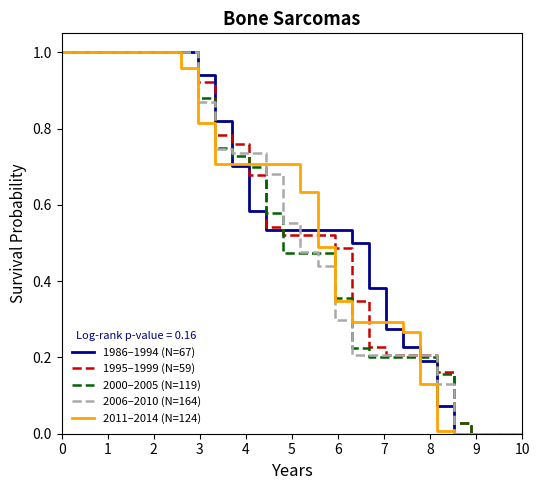

How many categories are shown in the chart?

28